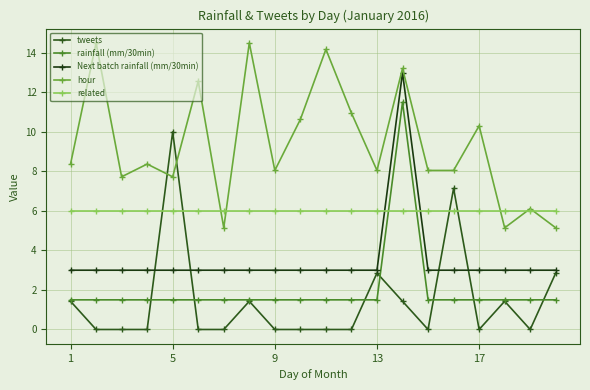

Reading left to right, transcribe all the data shown in this chart.

tweets: 1.4	0.0	0.0	0.0	10.0	0.0	0.0	1.4	0.0	0.0	0.0	0.0	2.9	1.4	0.0	7.1	0.0	1.4	0.0	2.9
rainfall (mm/30min): 1.5	1.5	1.5	1.5	1.5	1.5	1.5	1.5	1.5	1.5	1.5	1.5	1.5	11.5	1.5	1.5	1.5	1.5	1.5	1.5
Next batch rainfall (mm/30min): 3.0	3.0	3.0	3.0	3.0	3.0	3.0	3.0	3.0	3.0	3.0	3.0	3.0	13.0	3.0	3.0	3.0	3.0	3.0	3.0
hour: 8.4	14.5	7.7	8.4	7.7	12.6	5.1	14.5	8.0	10.6	14.2	11.0	8.0	13.2	8.0	8.0	10.3	5.1	6.1	5.1
related: 6.0	6.0	6.0	6.0	6.0	6.0	6.0	6.0	6.0	6.0	6.0	6.0	6.0	6.0	6.0	6.0	6.0	6.0	6.0	6.0